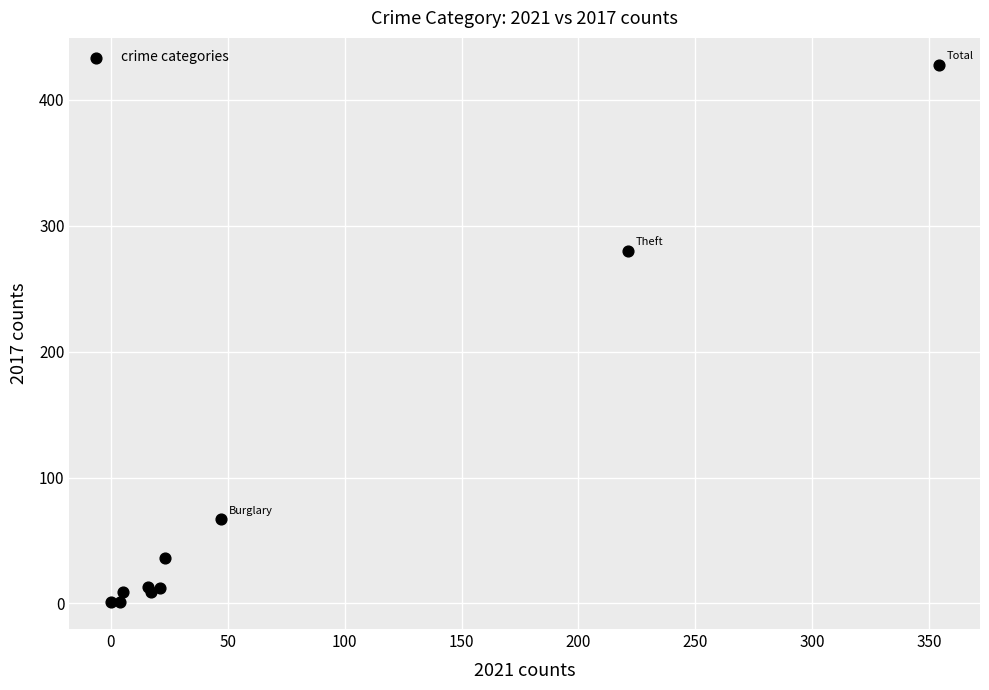

What Y value in the scatter plot is closest to 214?

280